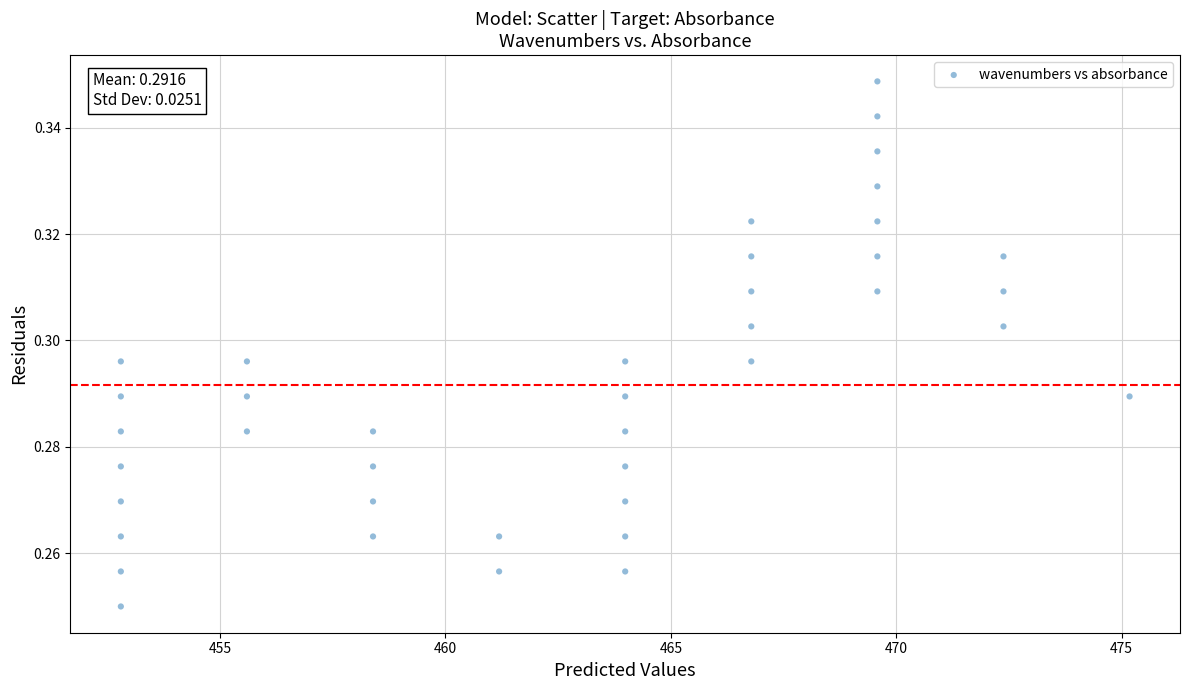

What is the range of X values (max minus min)?

22.4